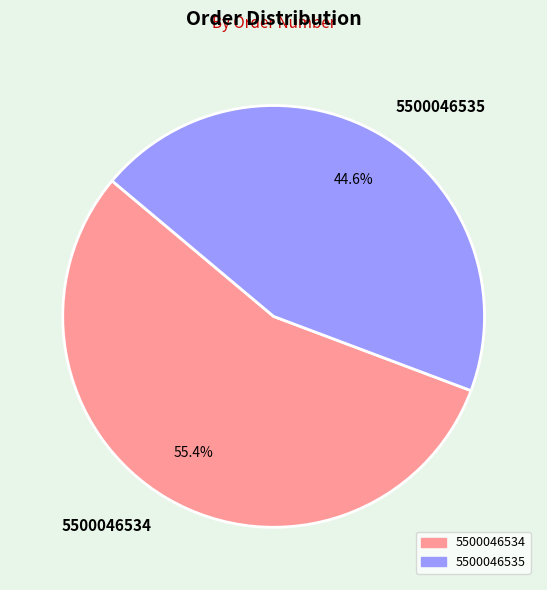

Does any single category account for the majority?

Yes